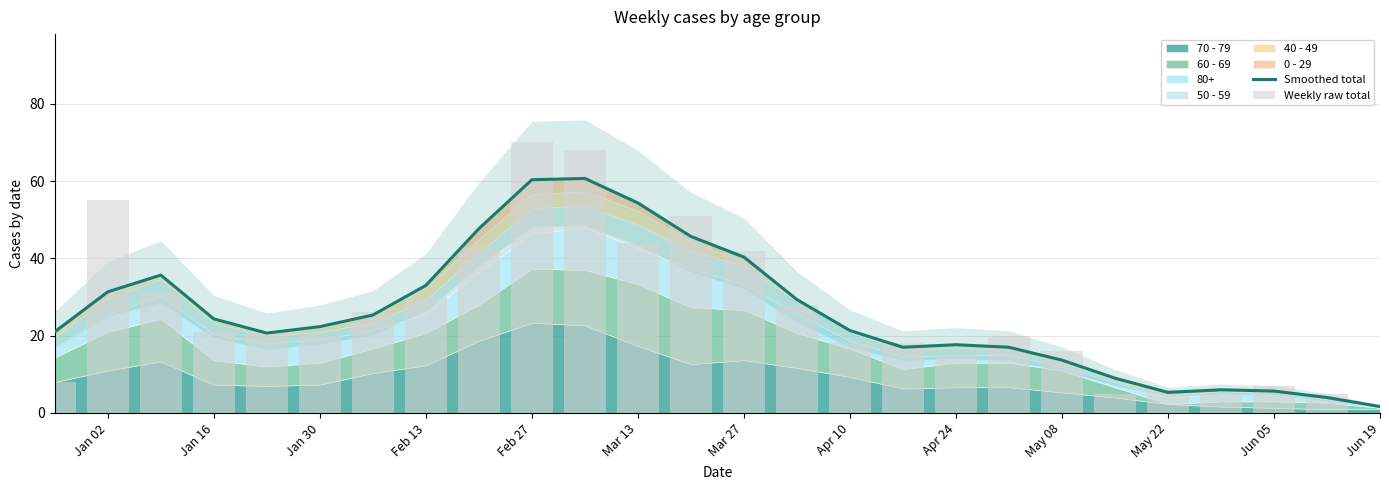

The value of Smoothed total at Jan 30 is 59.1. True or false?

False